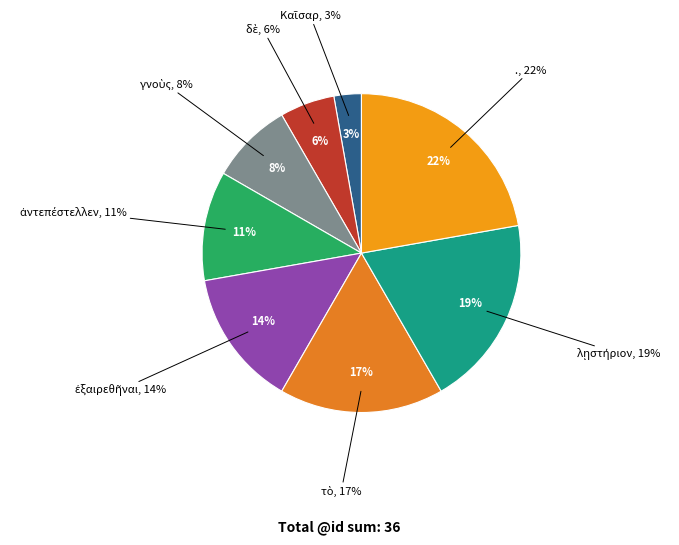

How many slices are in this pie chart?

8